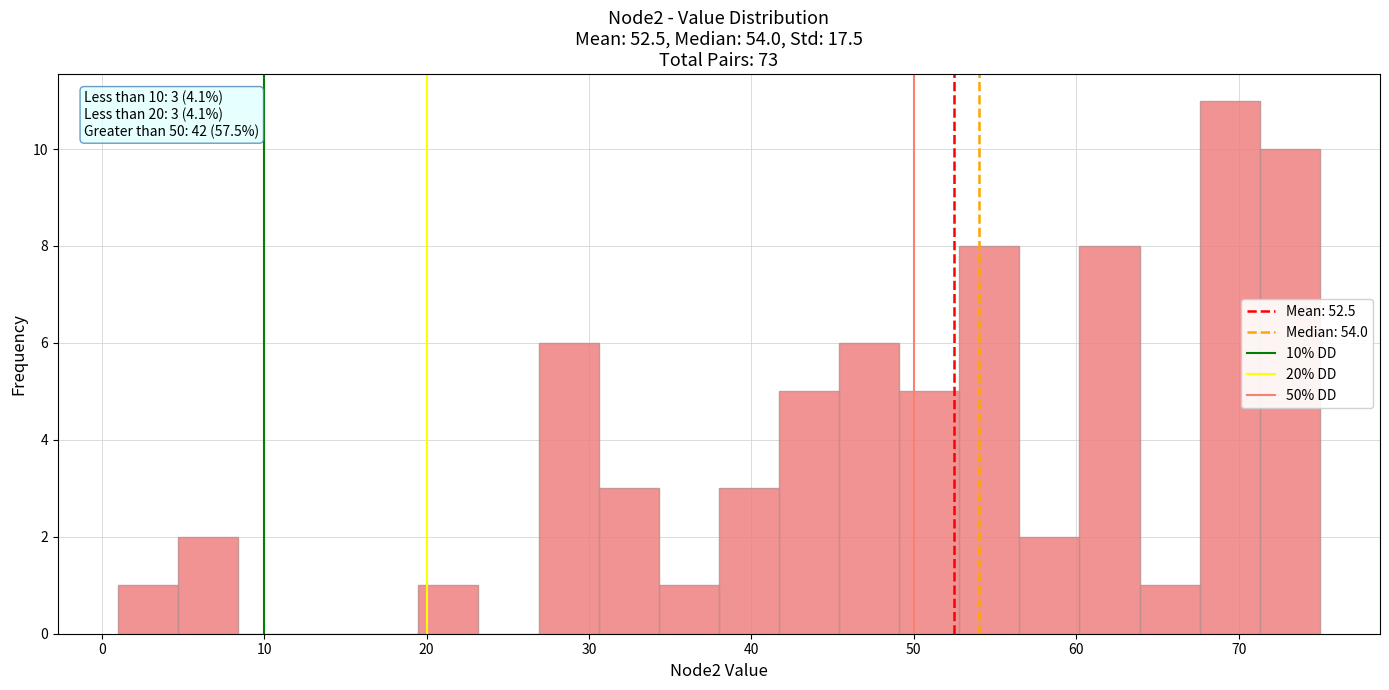

Around what value on the x-axis is the tallest bar? Give the approximate position of its centre, as read against the axis.

69